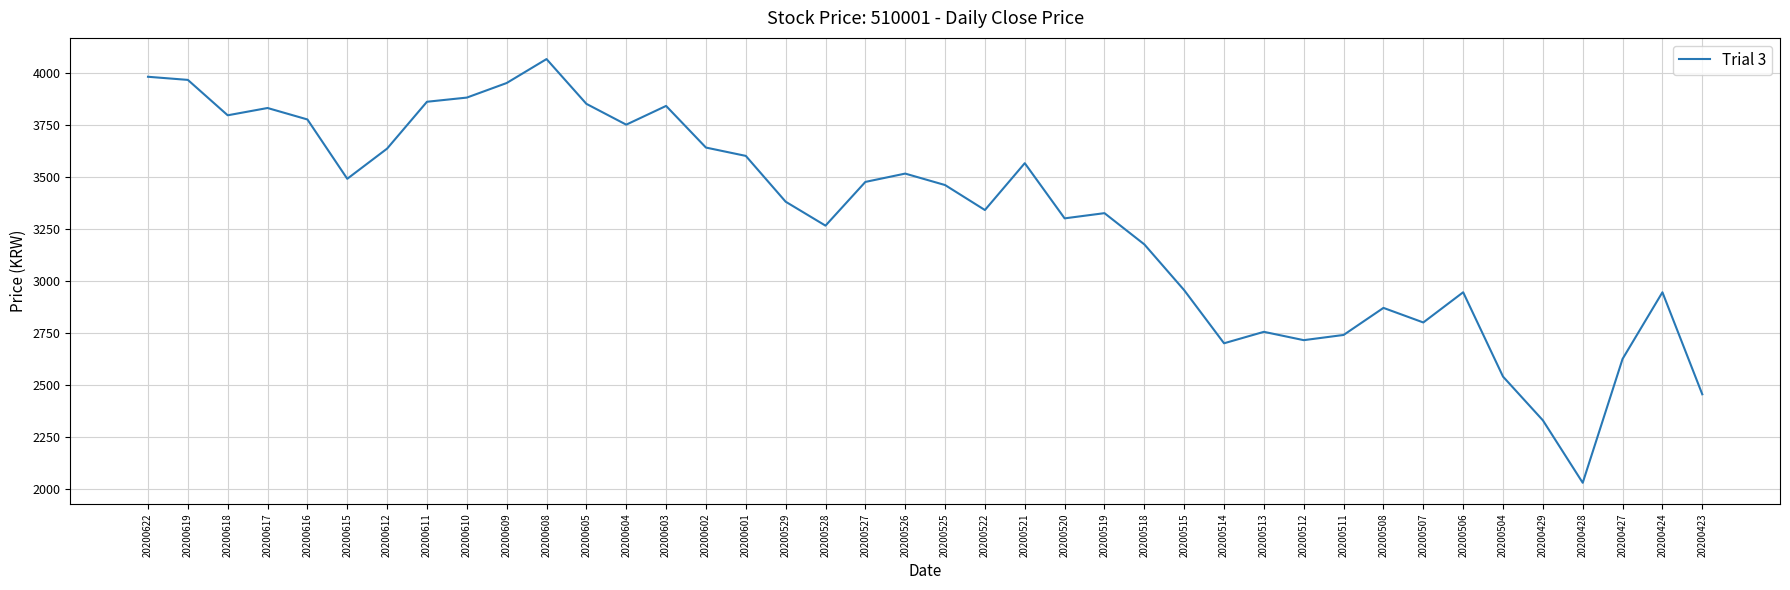

True or false: the data has more than 2 interior local peaks.

True